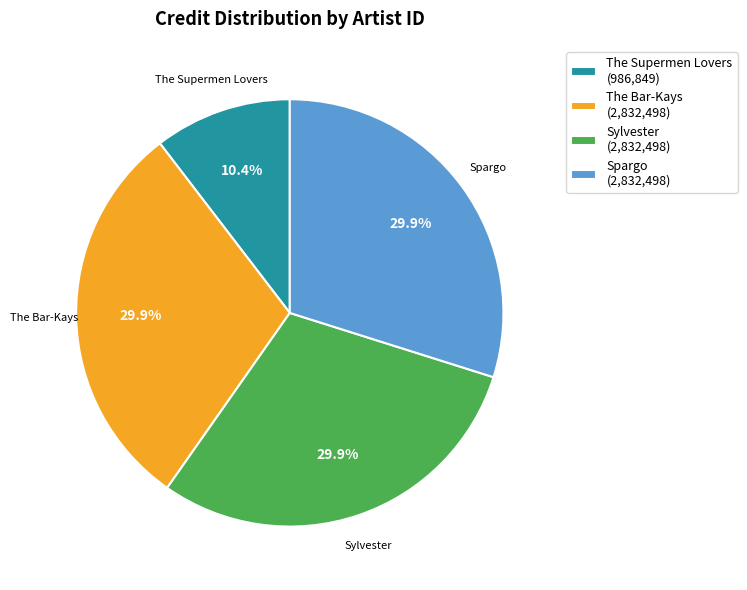

What is the ratio of the value at Spargo (2,832,498) to the value at The Supermen Lovers (986,849)?

2.9